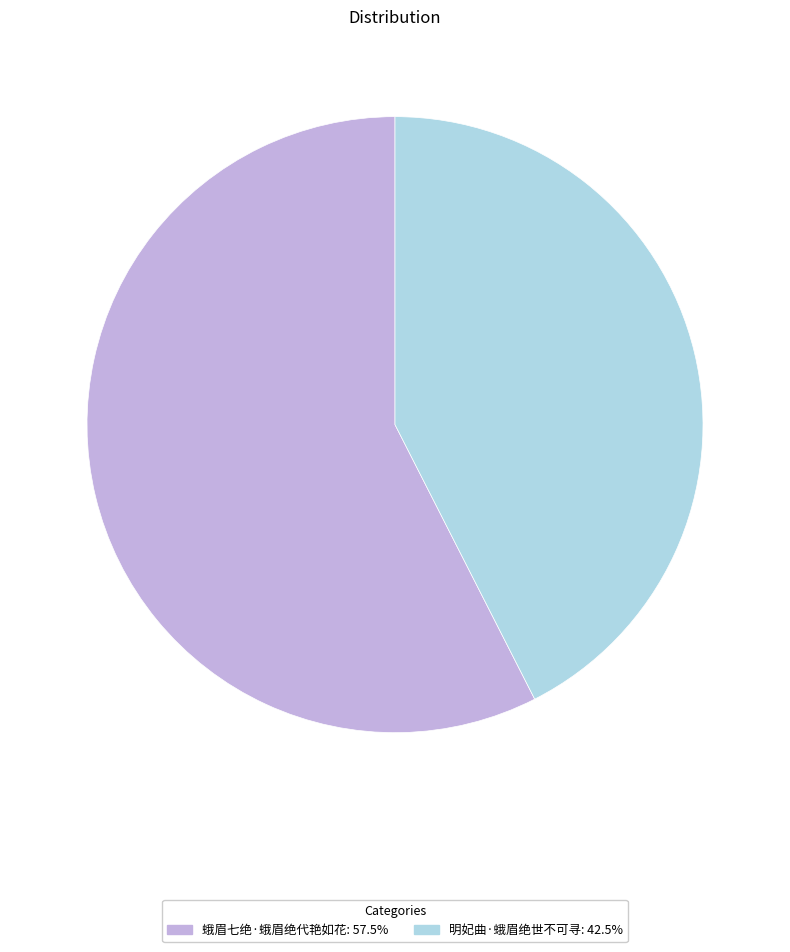

Rank the categories by value from highest to lowest.

蛾眉七绝·蛾眉绝代艳如花, 明妃曲·蛾眉绝世不可寻